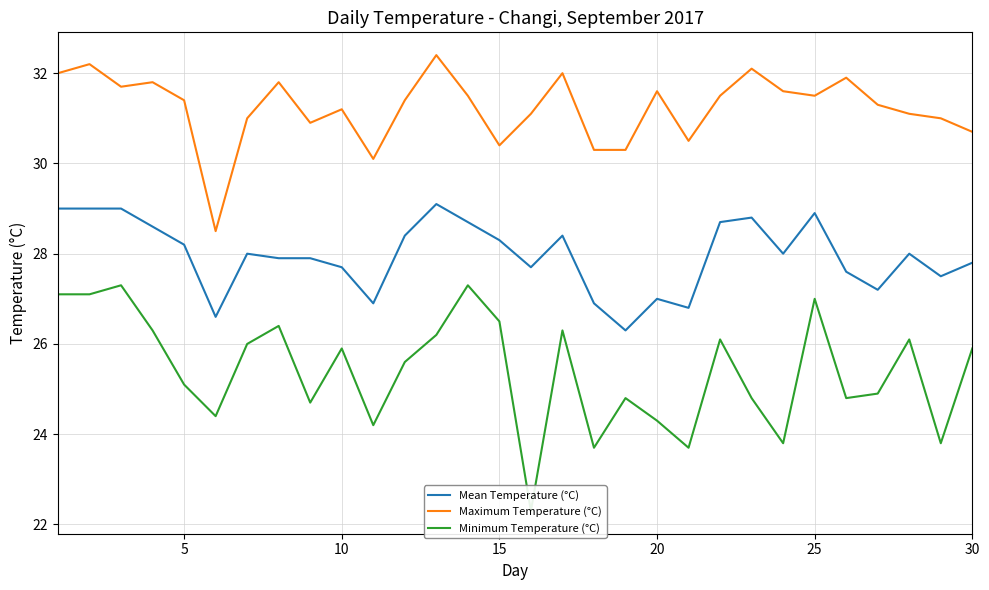

In Minimum Temperature (°C), how many points are higher than both neighbors (excluding endpoints)?

9